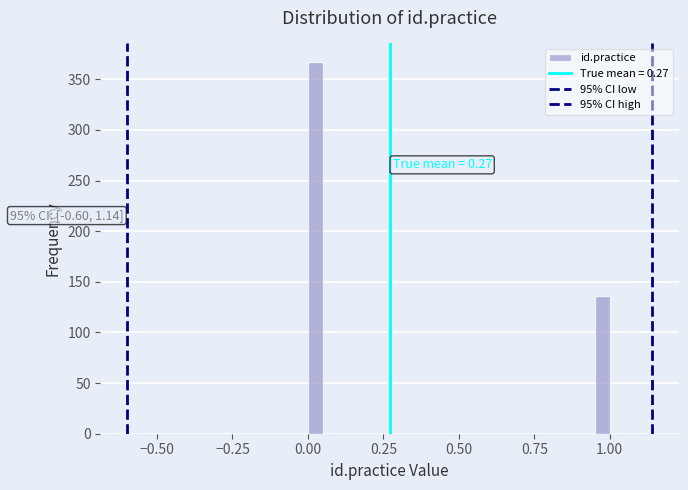

Around what value on the x-axis is the tallest bar? Give the approximate position of its centre, as read against the axis.

0.05